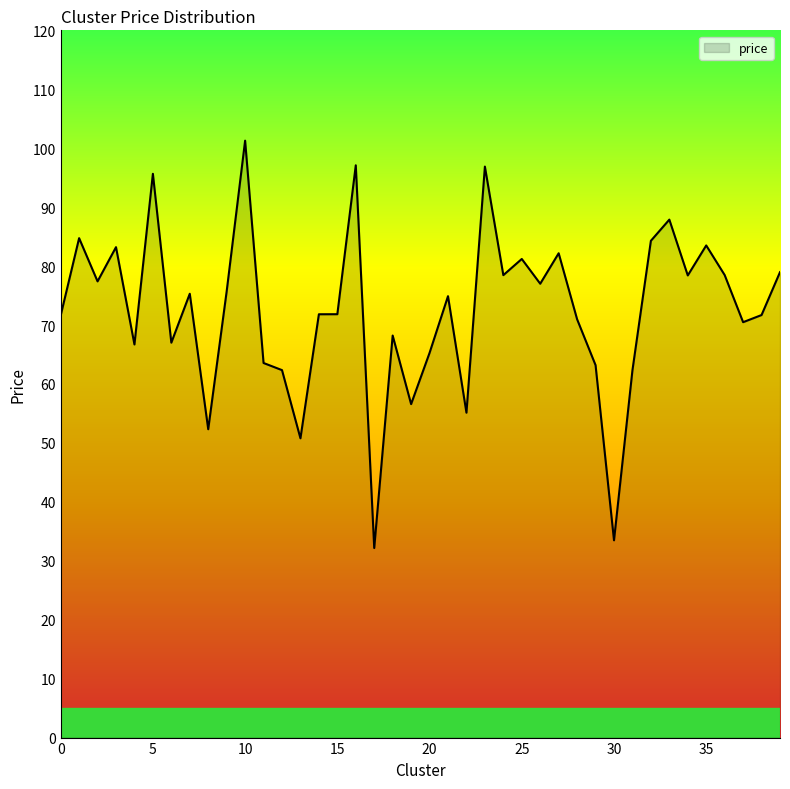

What is the smallest value displayed?

32.2